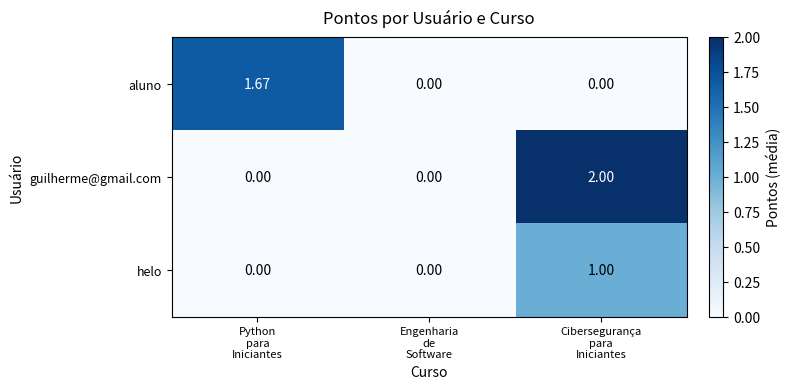

List the series in order of their peak value, lowest first.

helo, aluno, guilherme@gmail.com